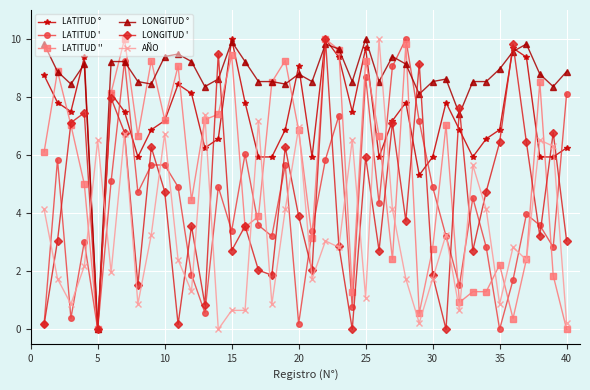

What is the value of the LONGITUD ° point at the 20th from the left?

8.8